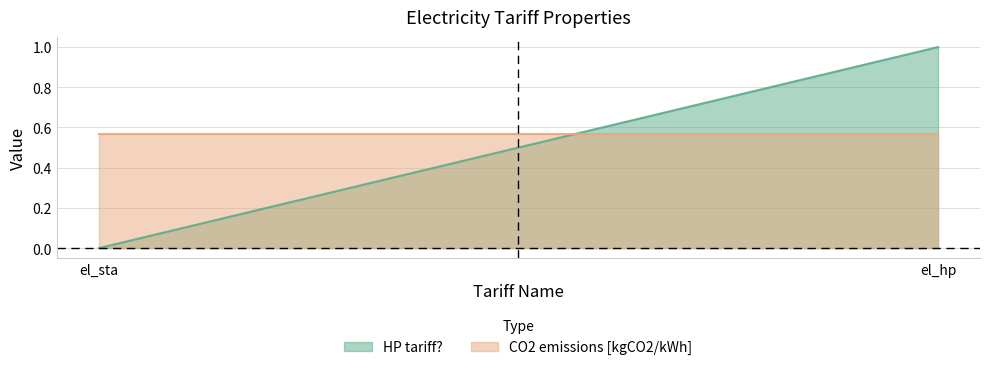

At which label is CO2 emissions [kgCO2/kWh] closest to 0?

el_sta